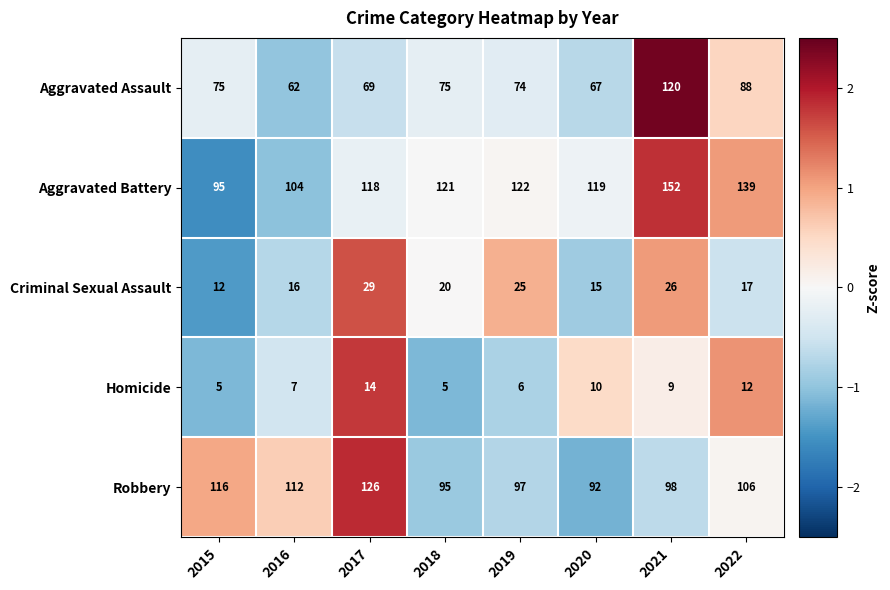

At which label is Homicide closest to 9?

2021